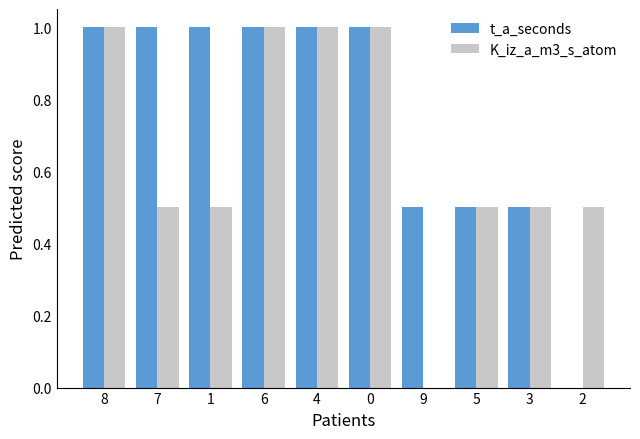

Reading right to left, extract all data points from this chart.

t_a_seconds: 0.0	0.5	0.5	0.5	1.0	1.0	1.0	1.0	1.0	1.0
K_iz_a_m3_s_atom: 0.5	0.5	0.5	0.0	1.0	1.0	1.0	0.5	0.5	1.0